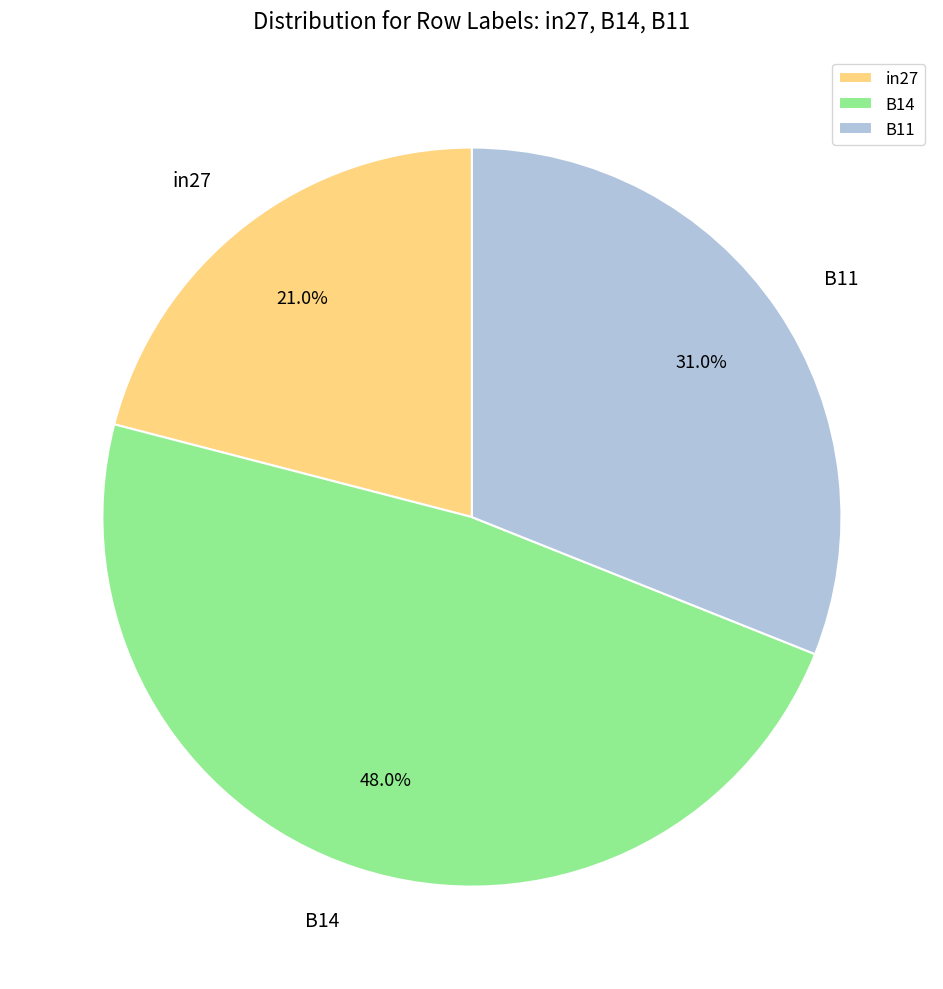

How many segments does this pie chart have?

3